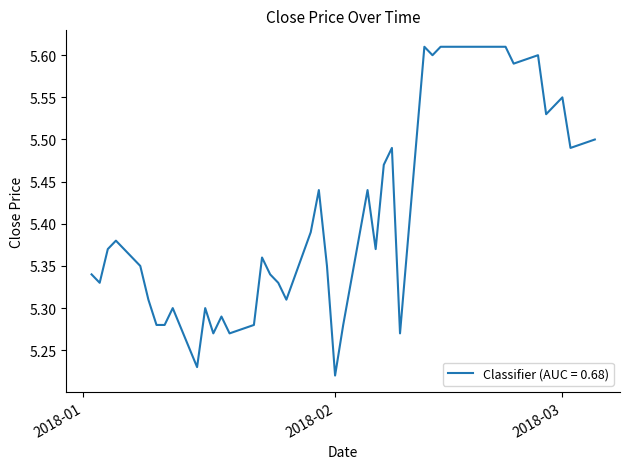

Which label corresponds to the smallest value in the chart?

2018-02